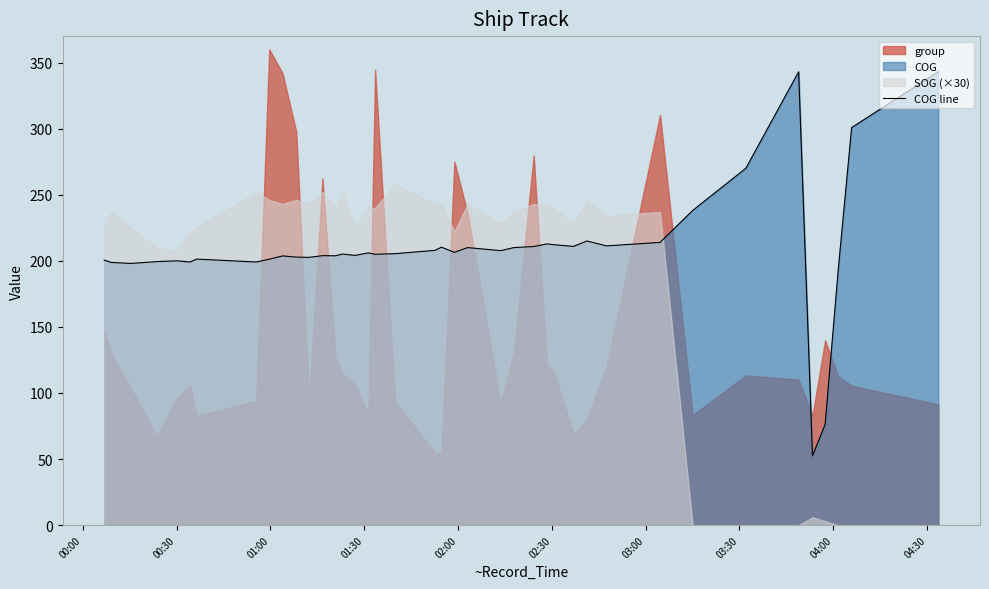

What is the label of the 7th point from the left?

03:00